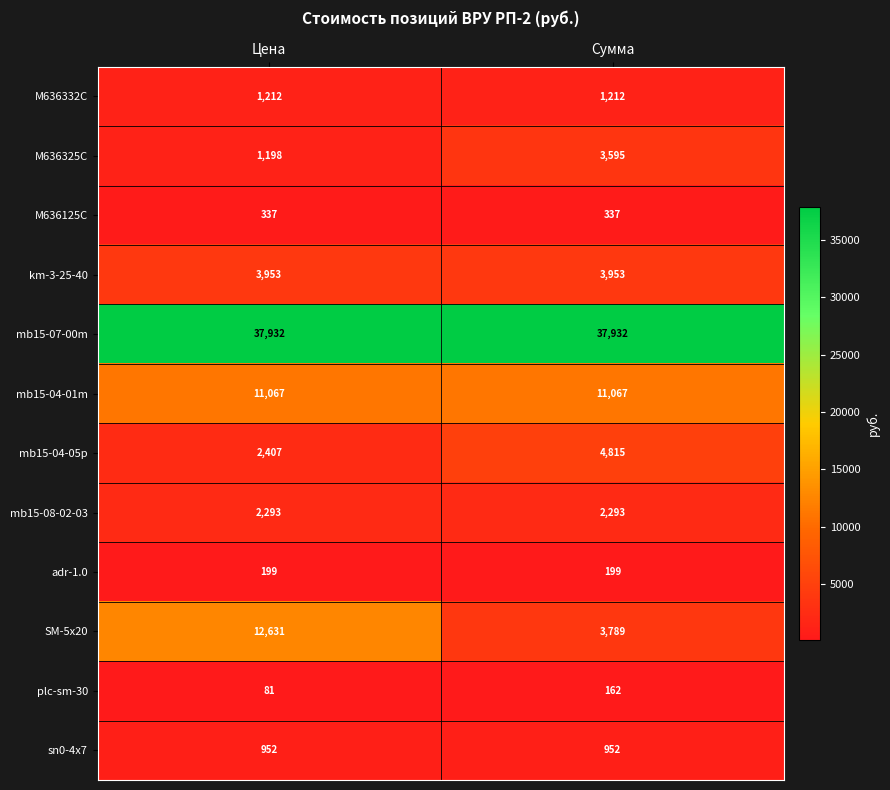

True or false: M636325C has a value of 444 at Цена.

False